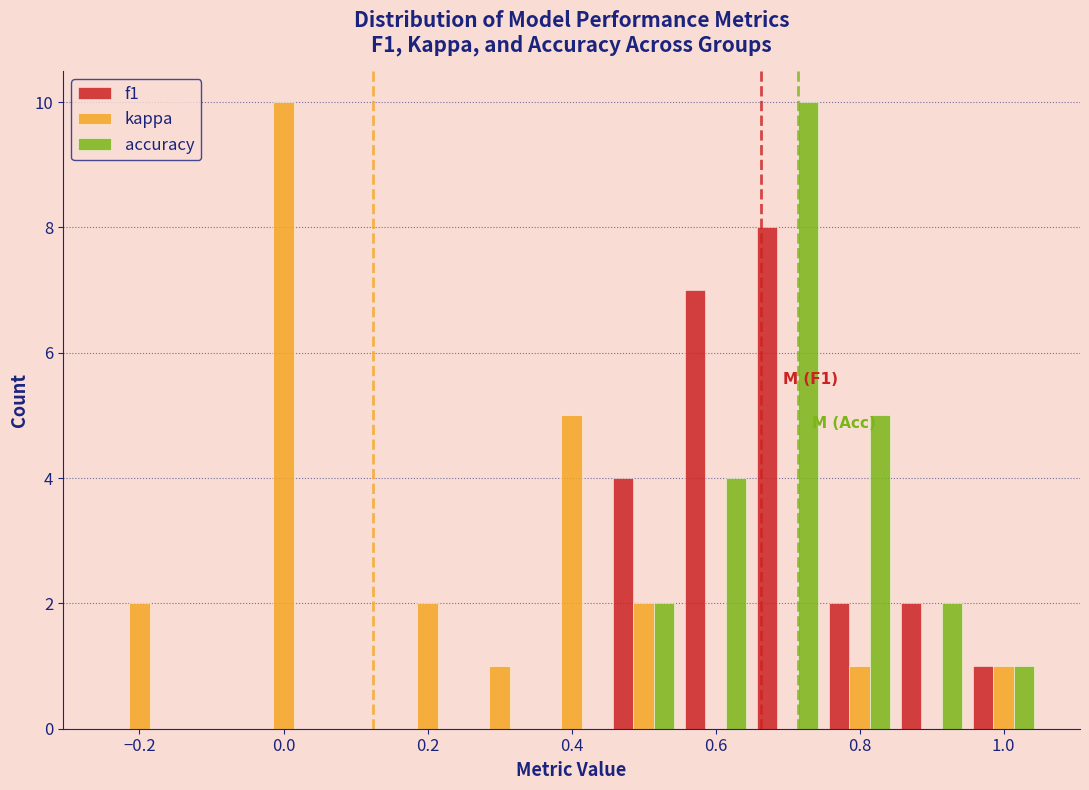

In the accuracy series, which range on the x-axis has the tallest bar?

0.65 to 0.75